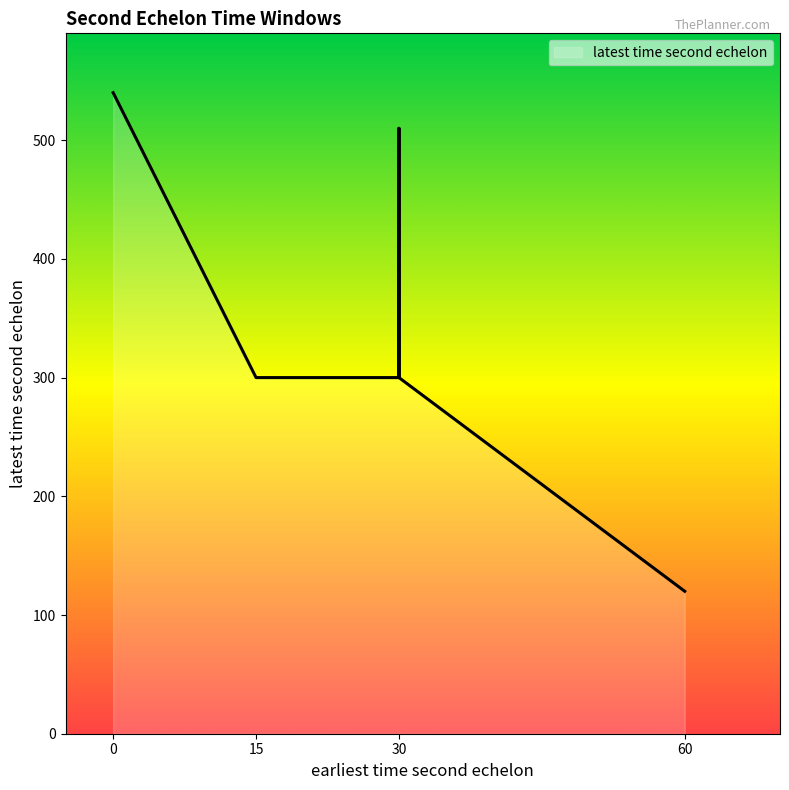

Which series has the largest total across all categories?

latest time second echelon